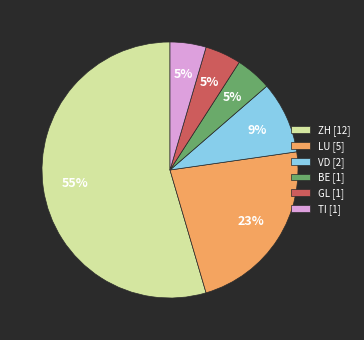

Which slice is the largest?

ZH [12]